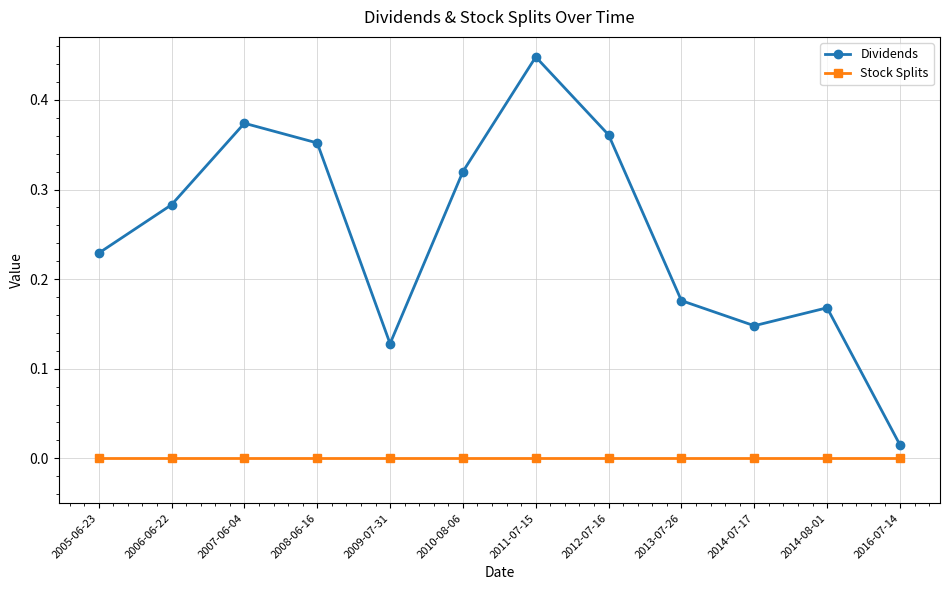

In Dividends, how many points are higher than both neighbors (excluding endpoints)?

3